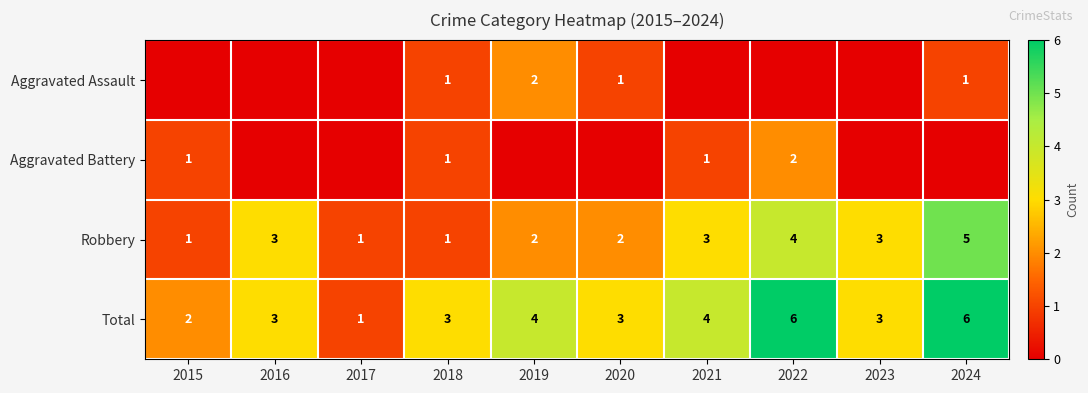

What is the sum of the Robbery values at 2015 and 2016?

4